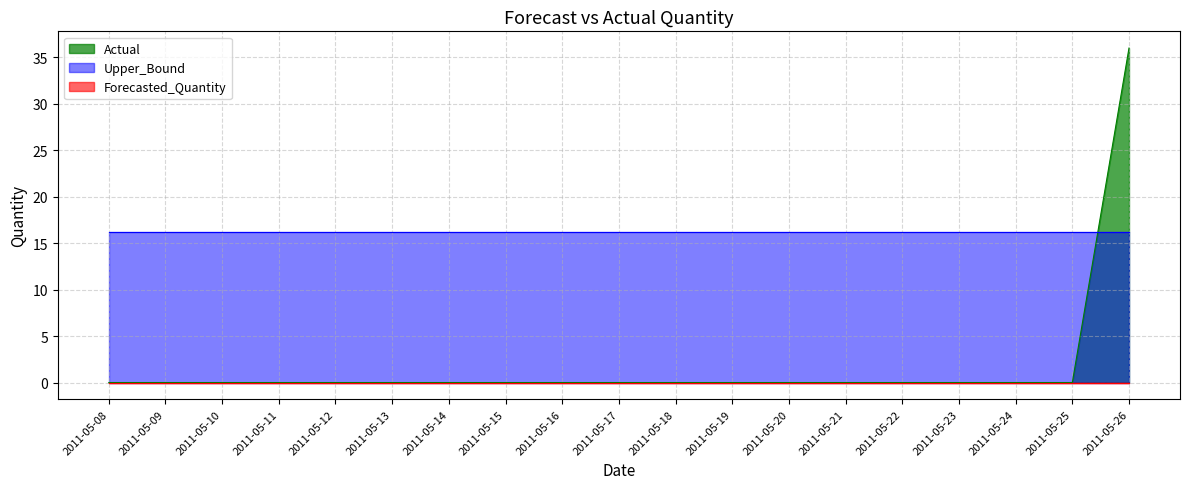

The Actual series shows 0.0 at 2011-05-08. True or false?

True